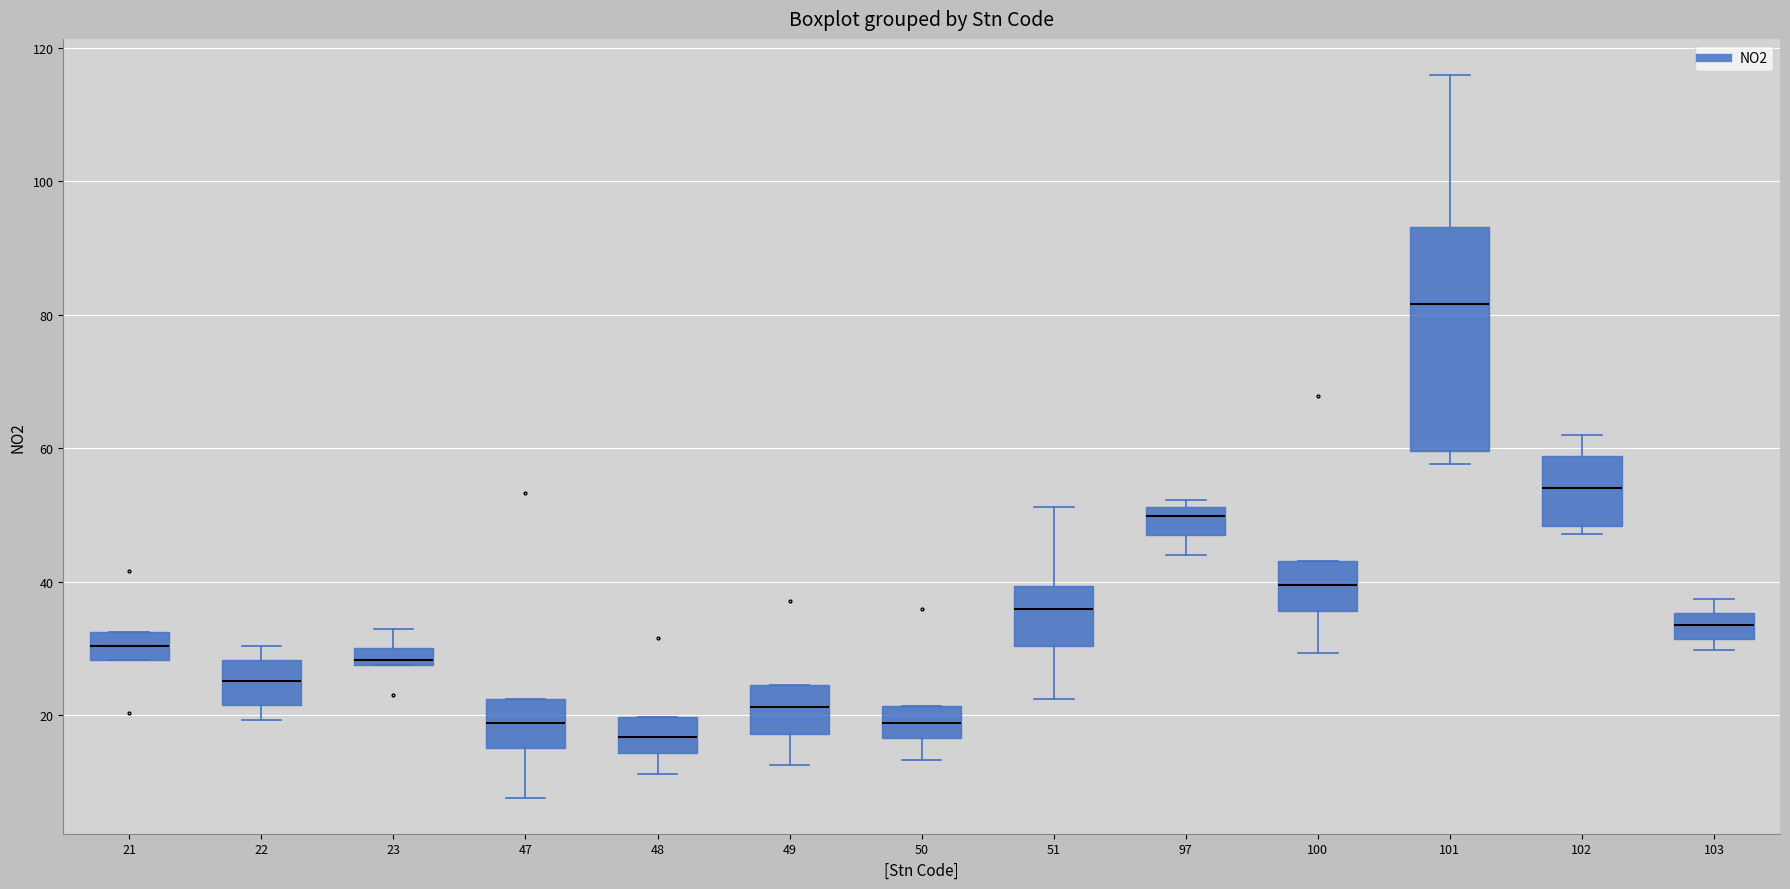

Which box's median line is the lowest?

48